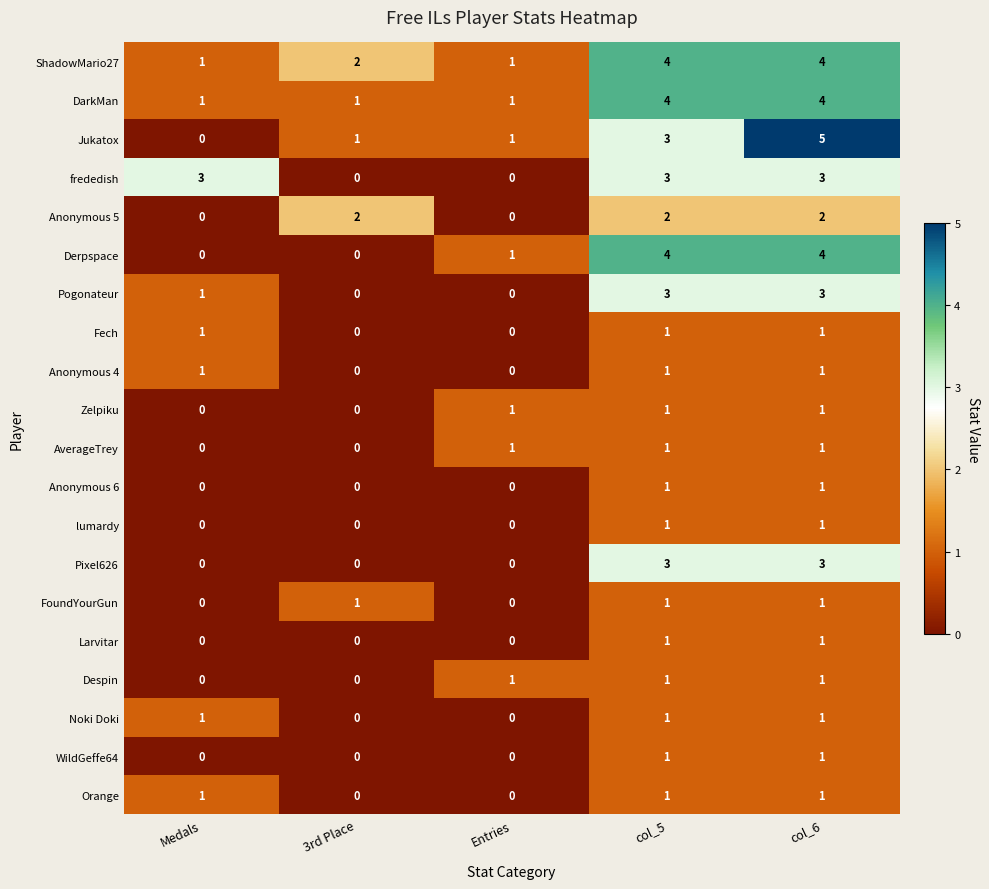

True or false: Pixel626 has a value of 0 at Medals.

True